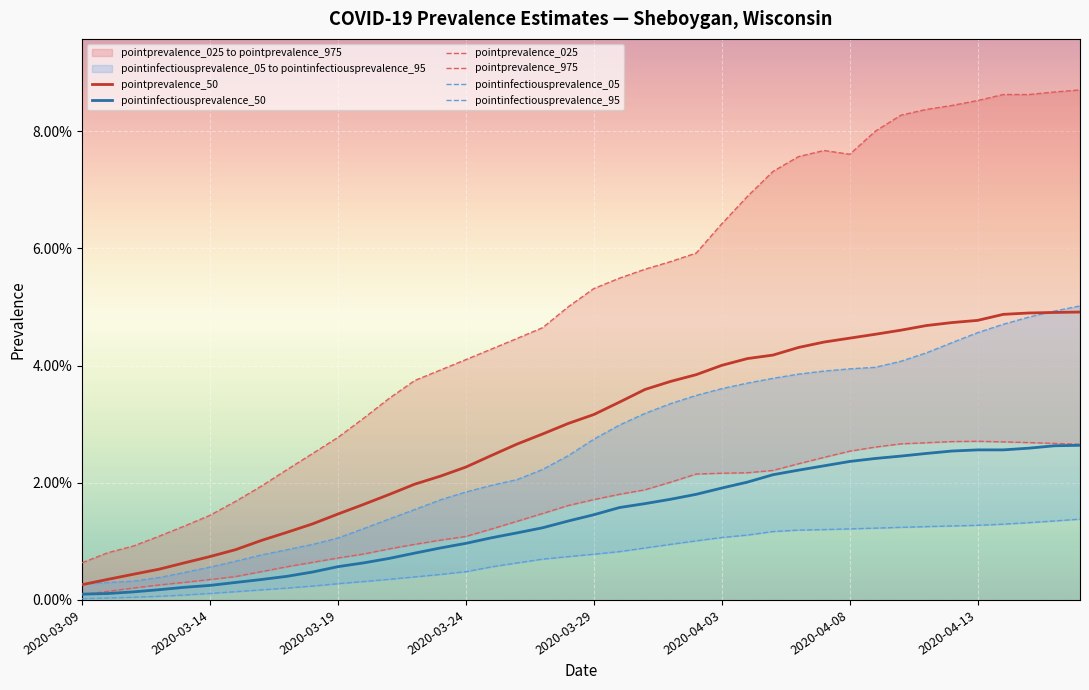

Rank the series at 2020-03-24 from highest to lowest value.

pointprevalence_975, pointprevalence_50, pointinfectiousprevalence_95, pointprevalence_025, pointinfectiousprevalence_50, pointinfectiousprevalence_05